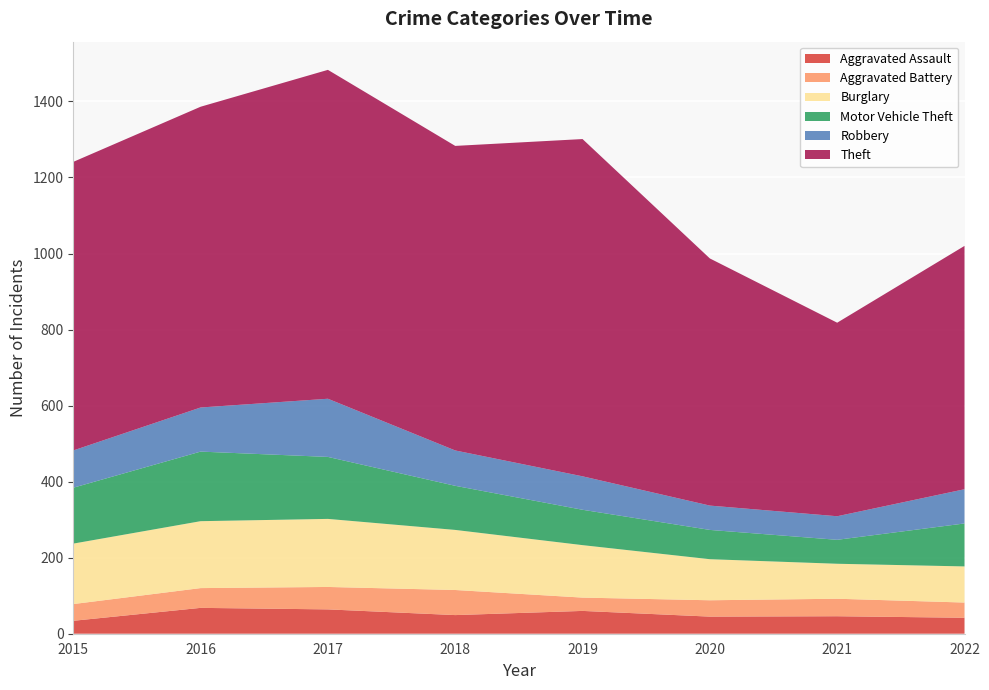

Reading left to right, what are all the values shown in this chart?

Aggravated Assault: 2015=34	2016=68	2017=64	2018=49	2019=60	2020=45	2021=46	2022=42
Aggravated Battery: 2015=44	2016=52	2017=59	2018=66	2019=35	2020=43	2021=46	2022=40
Burglary: 2015=159	2016=176	2017=179	2018=158	2019=138	2020=108	2021=92	2022=95
Motor Vehicle Theft: 2015=147	2016=183	2017=163	2018=116	2019=93	2020=77	2021=63	2022=113
Robbery: 2015=98	2016=116	2017=153	2018=93	2019=88	2020=64	2021=62	2022=90
Theft: 2015=759	2016=791	2017=865	2018=801	2019=887	2020=650	2021=509	2022=640